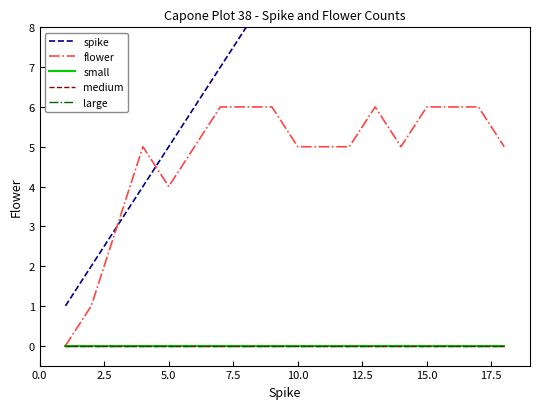

How many data points does each series have?

18